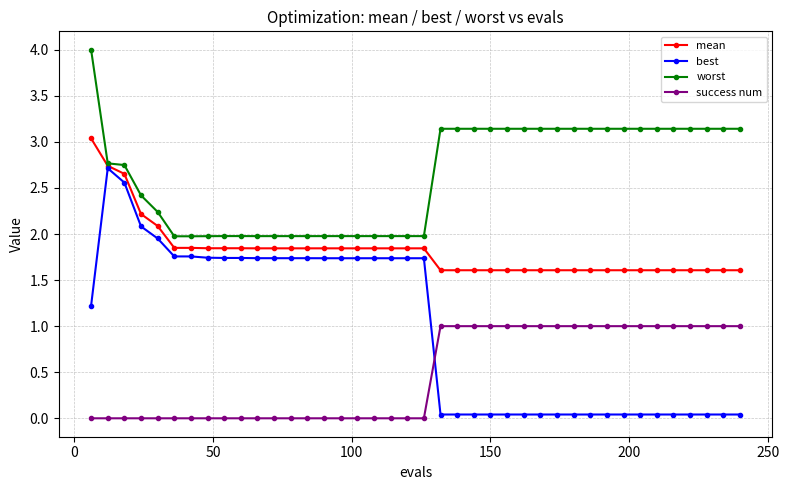

What are all the series names shown in the legend?

mean, best, worst, success num